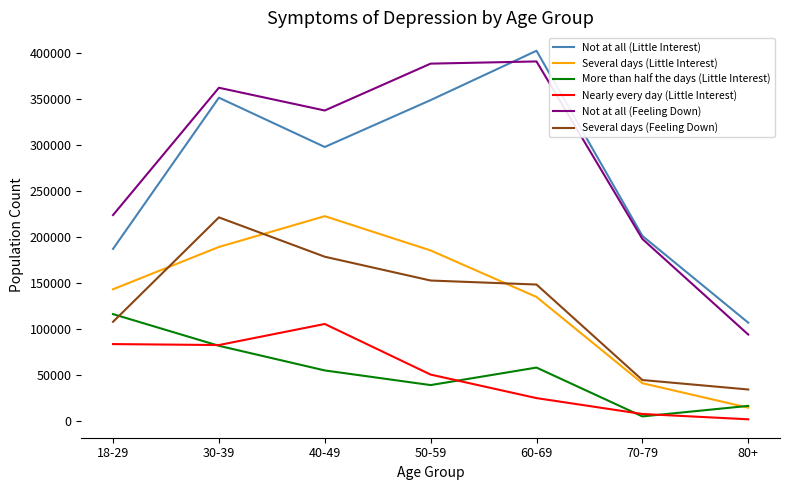

What is the difference between the maximum and minimum values in the More than half the days (Little Interest) series?

111007